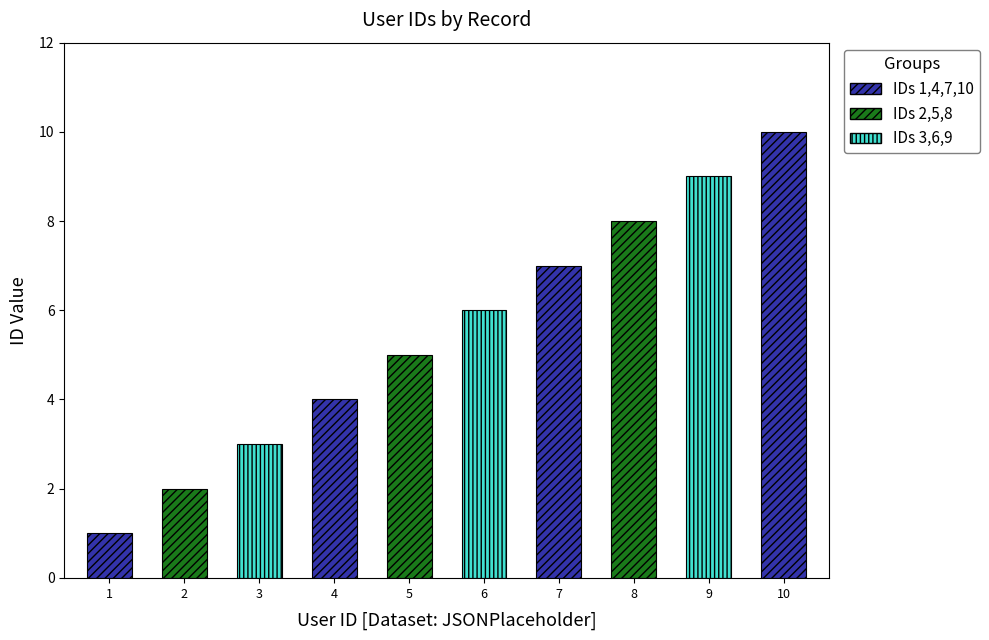

How many values are between 3 and 8?

6